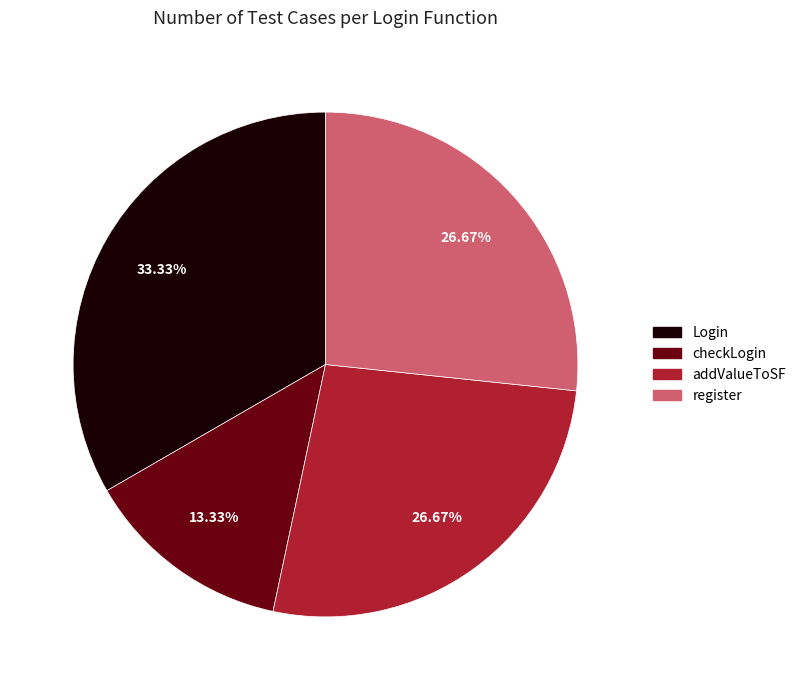

Which slice is the smallest?

checkLogin